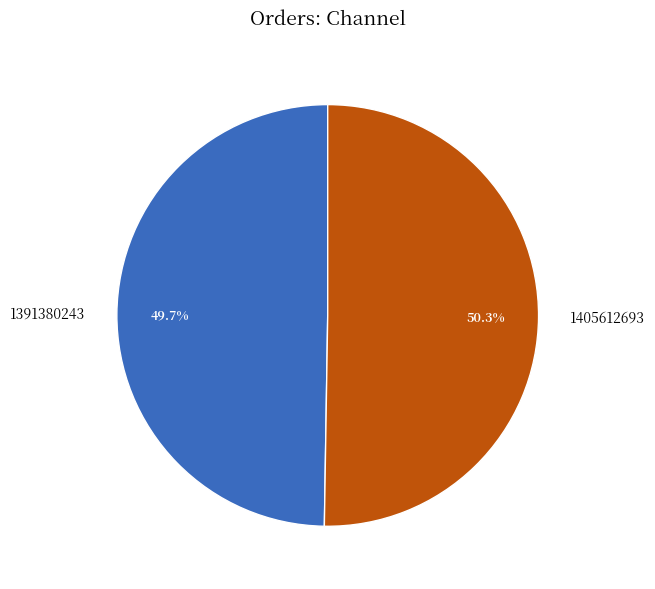

What percentage do 1391380243 and 1405612693 together represent?

100.0%